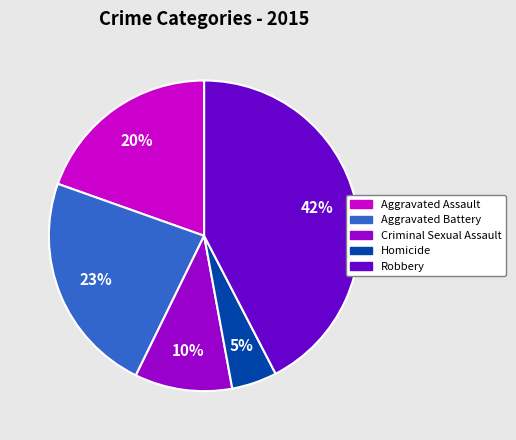

Approximately how many times larger is the value at Aggravated Assault compared to Robbery?

0.5